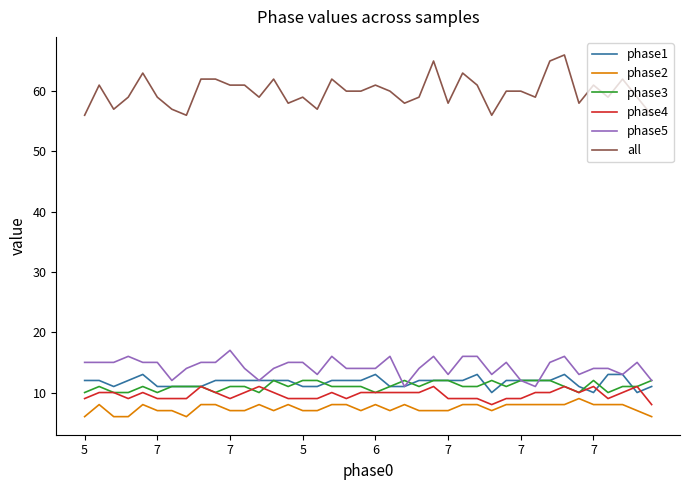

Which series has the largest range (max minus min)?

all